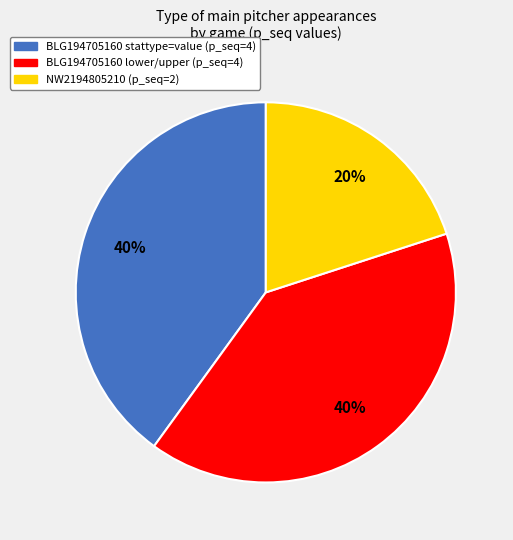

To the nearest percent, what is the average slice percentage?

33%